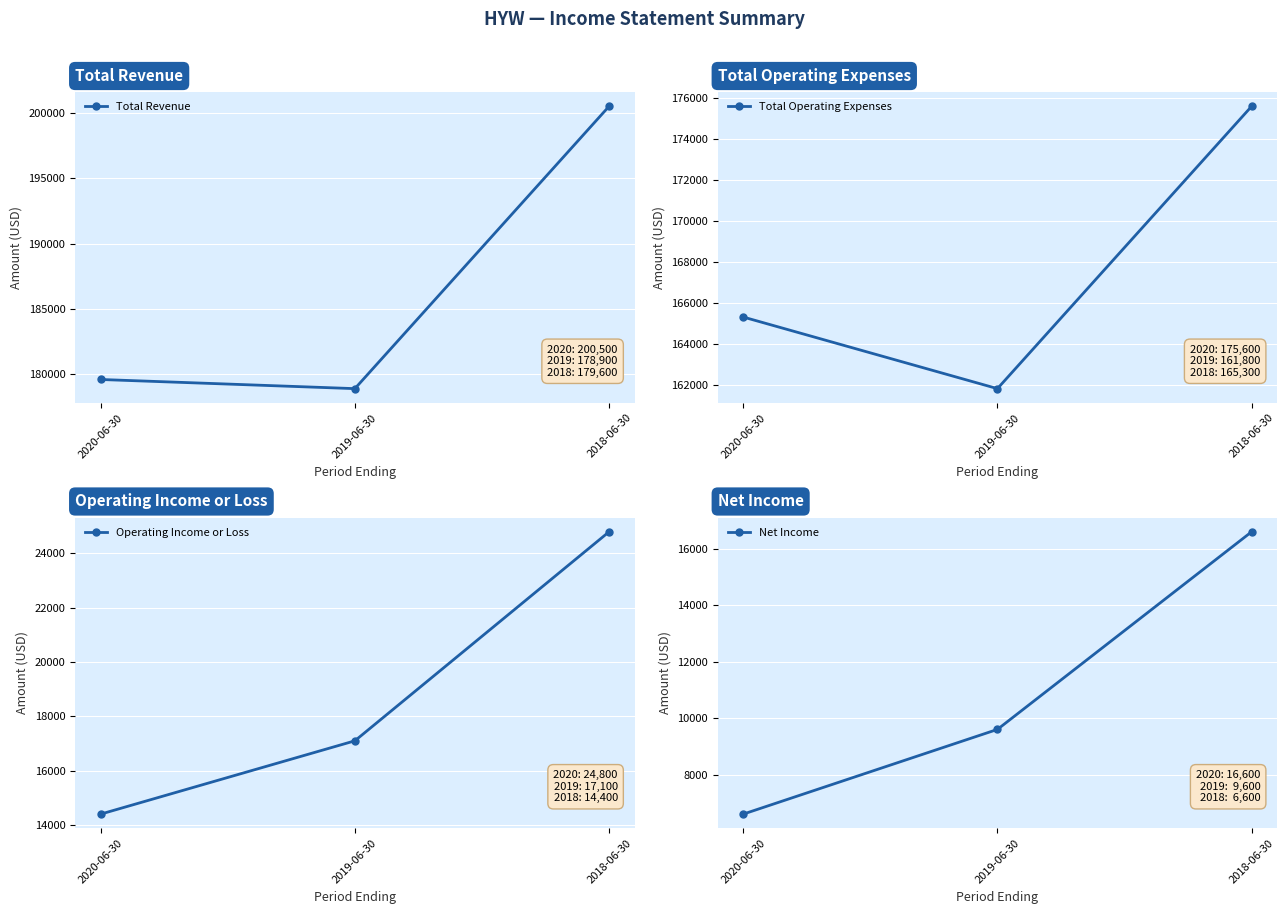

At 2020-06-30, list the series in order from smallest to largest.

Net Income, Operating Income or Loss, Total Operating Expenses, Total Revenue